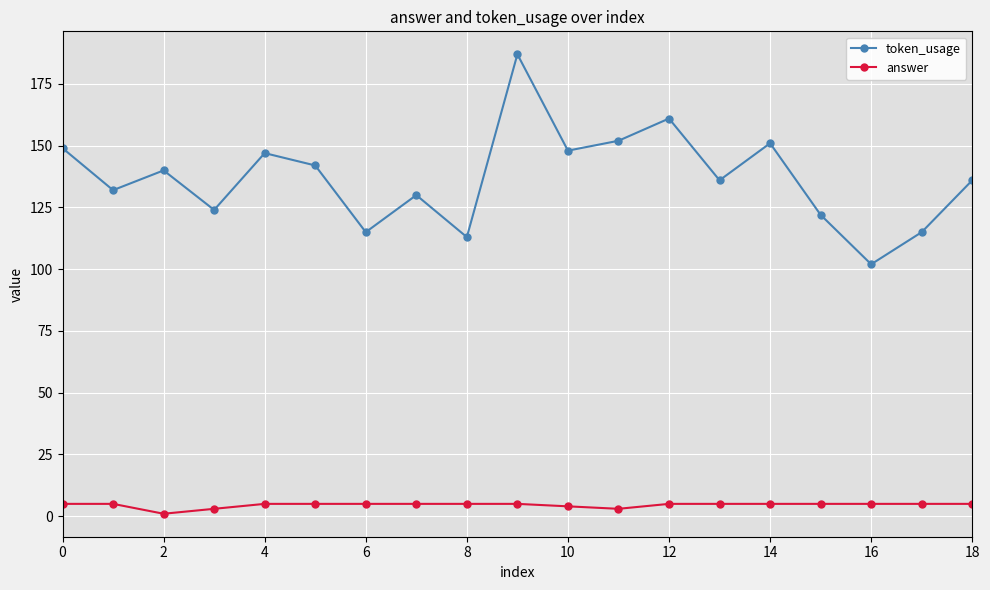

Which series has the largest total across all categories?

token_usage